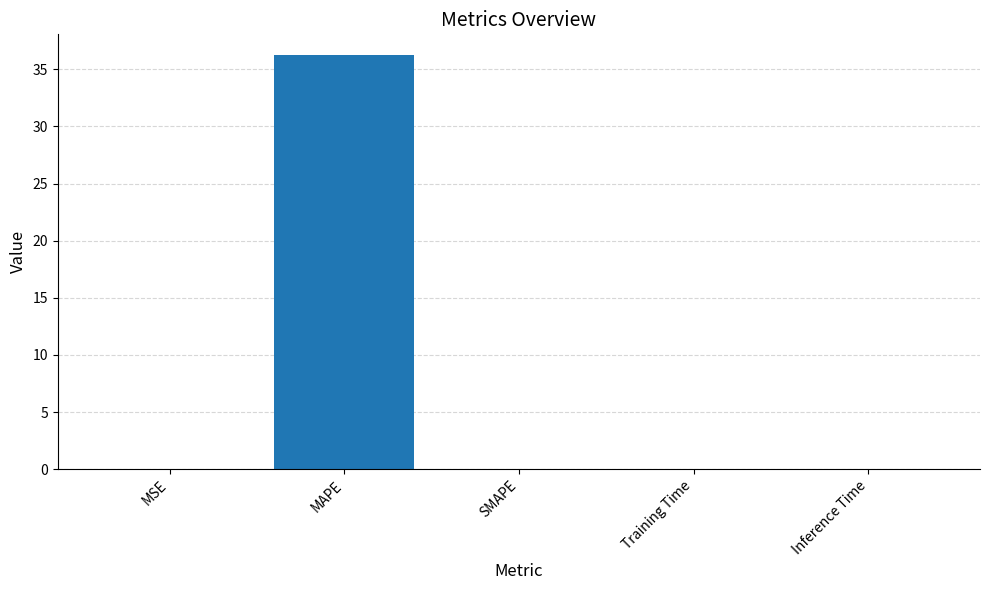

How many series are shown in this chart?

1